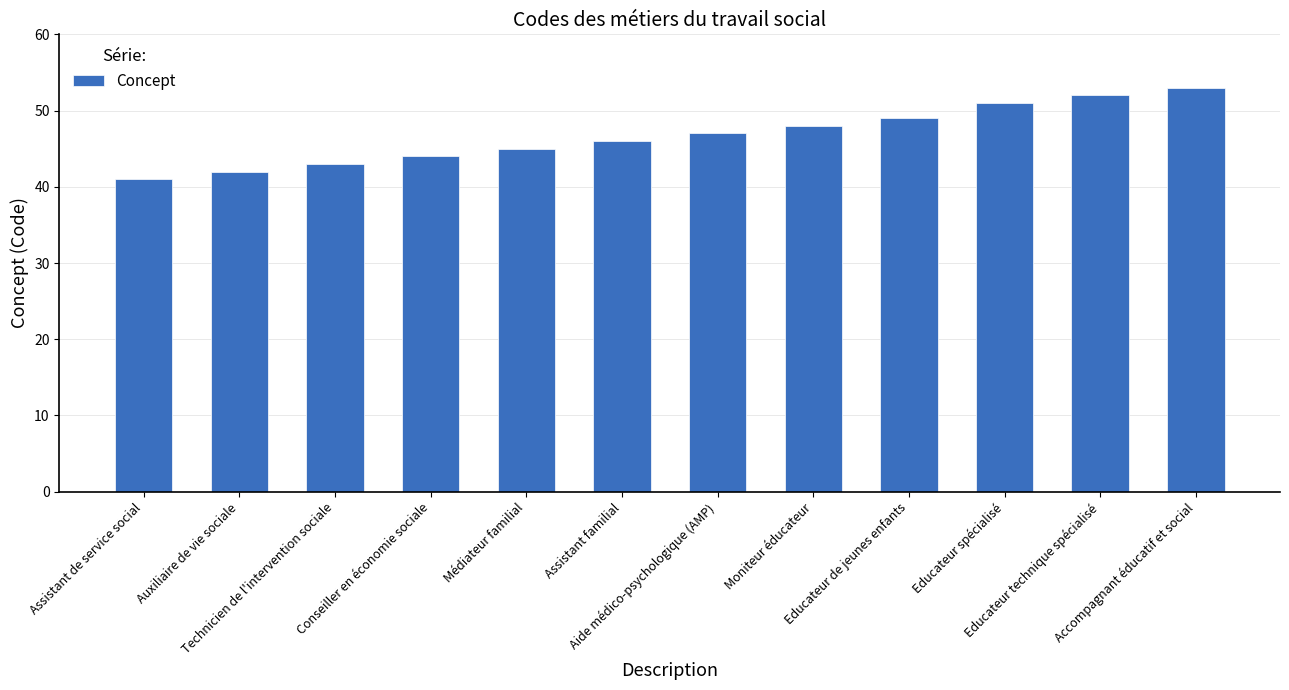

Which has a higher value, Moniteur éducateur or Auxiliaire de vie sociale?

Moniteur éducateur